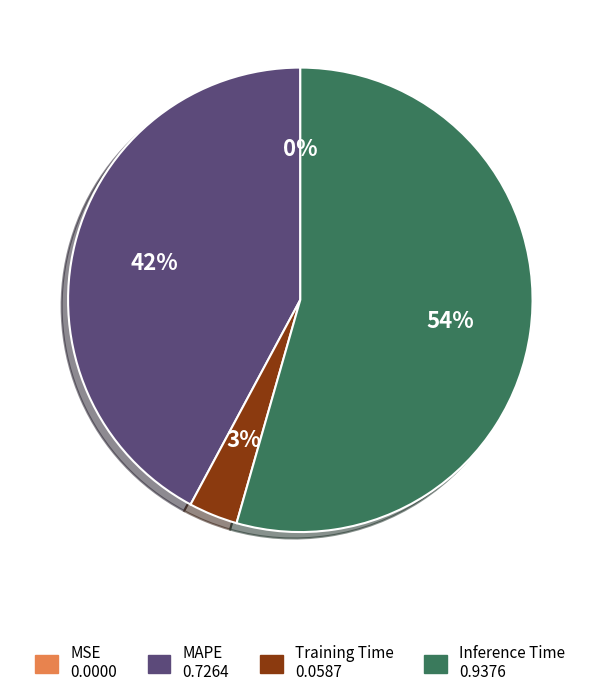

Is there a majority slice in this chart?

Yes